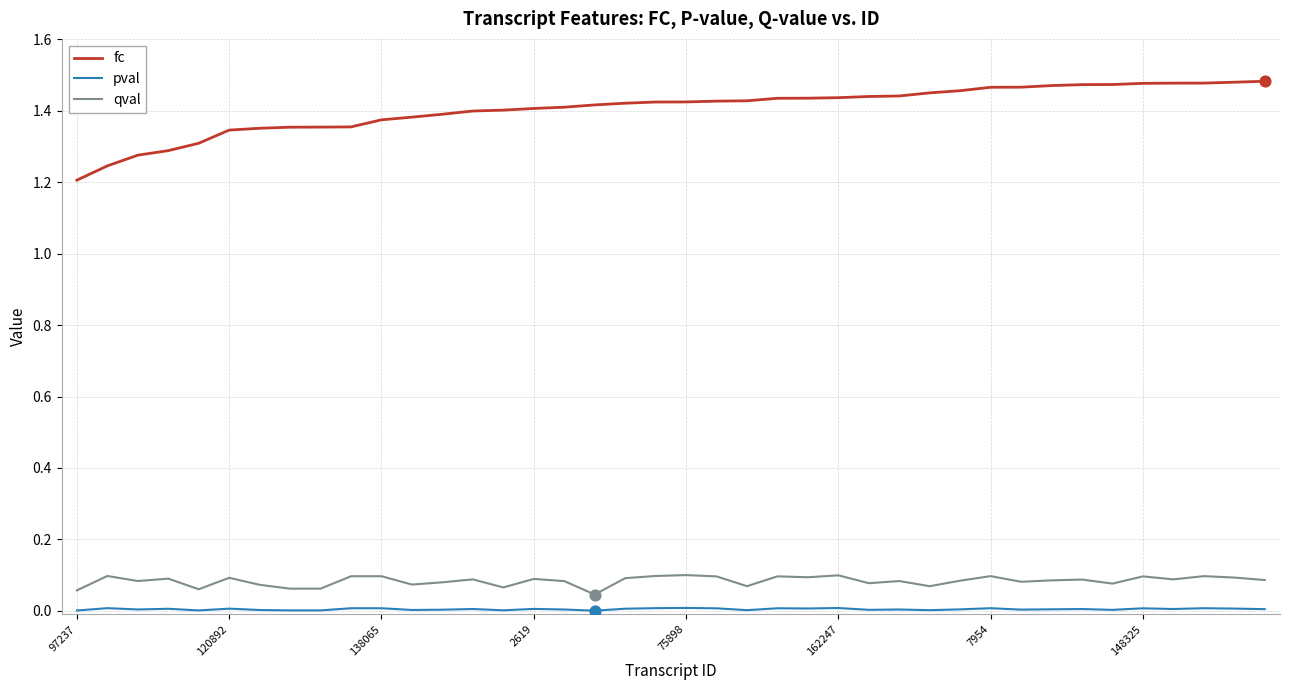

What are all the series names shown in the legend?

fc, pval, qval